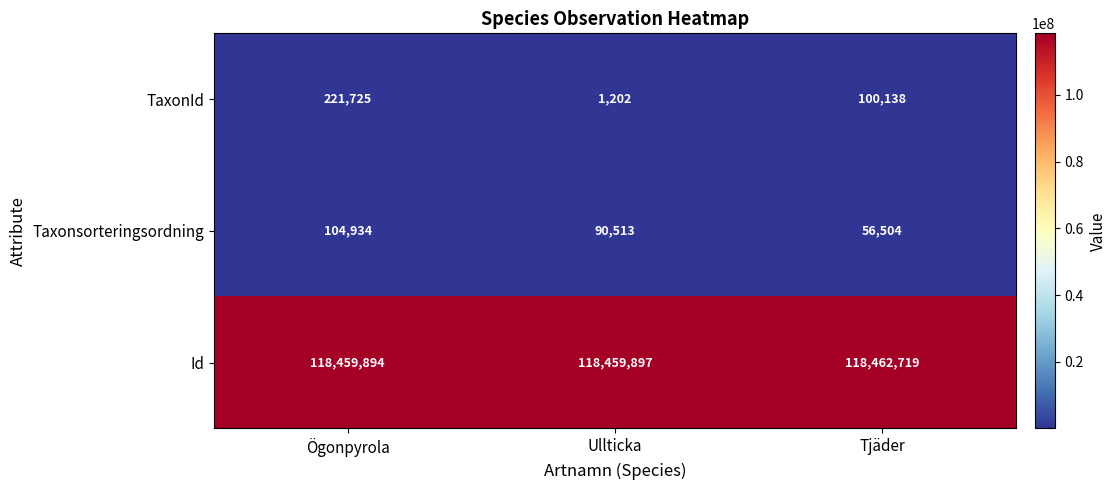

What is the maximum value shown in the chart?

118462719